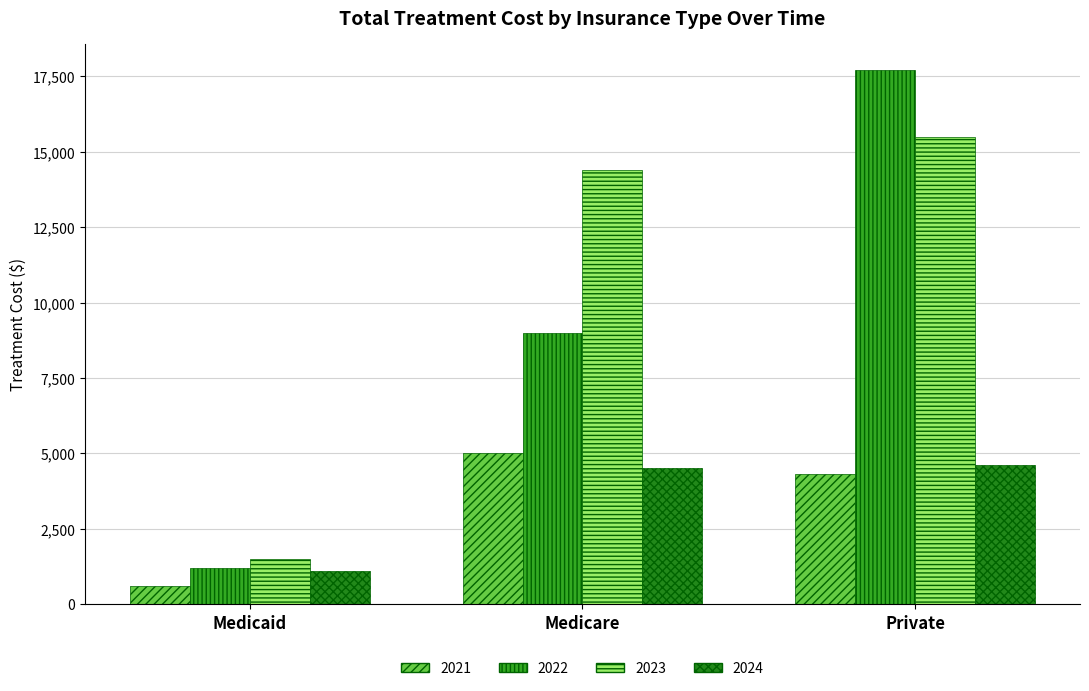

Is the value of 2021 at Medicare greater than the value of 2022 at Medicare?

No